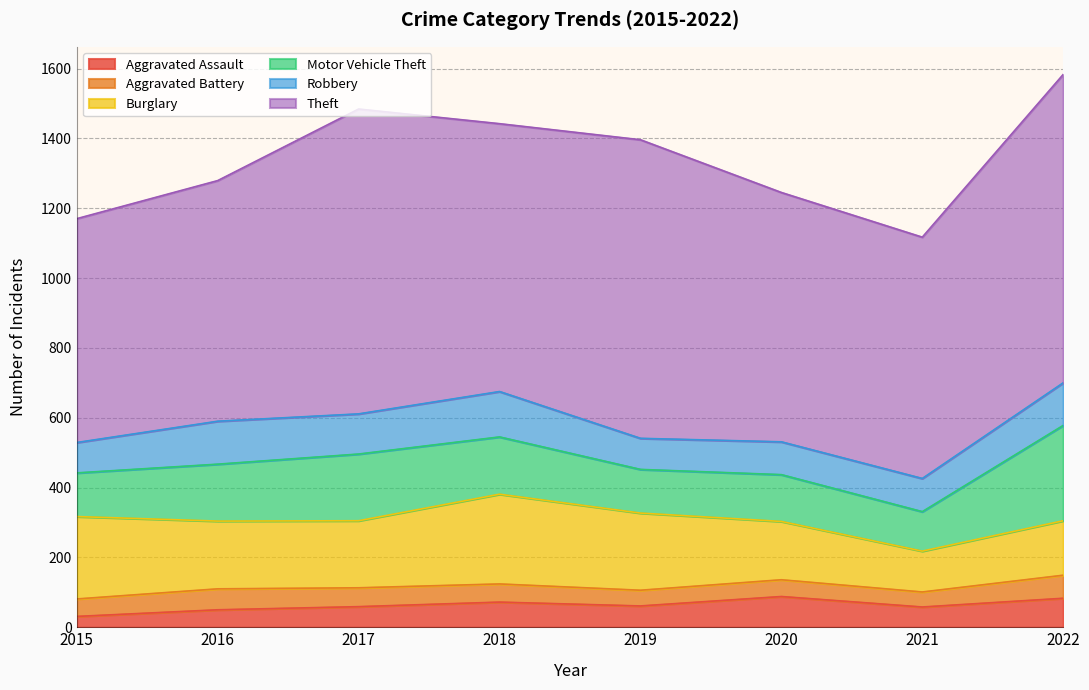

Is it true that Robbery equals 94 at 2020?

True